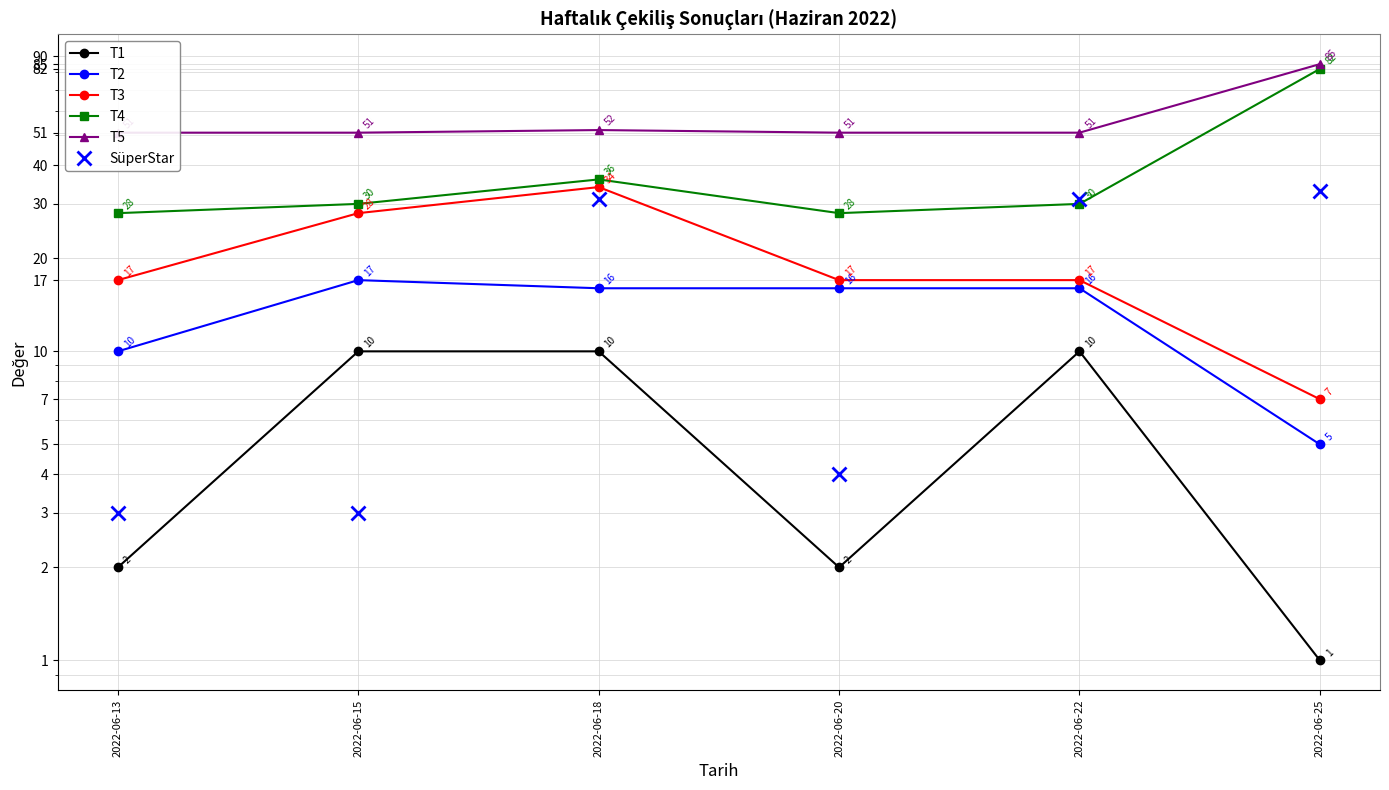

How many data points in SüperStar are less than 31?

3